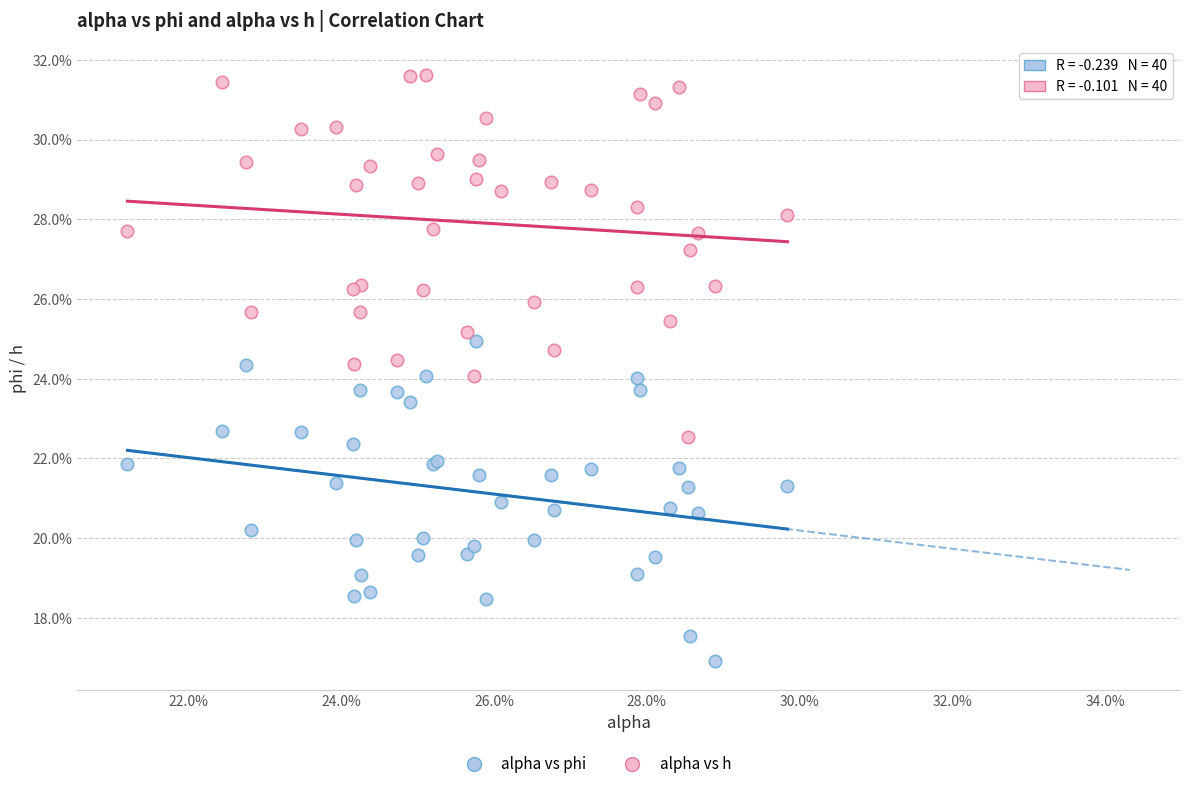

Which series has the largest Y range (max minus min)?

alpha vs h